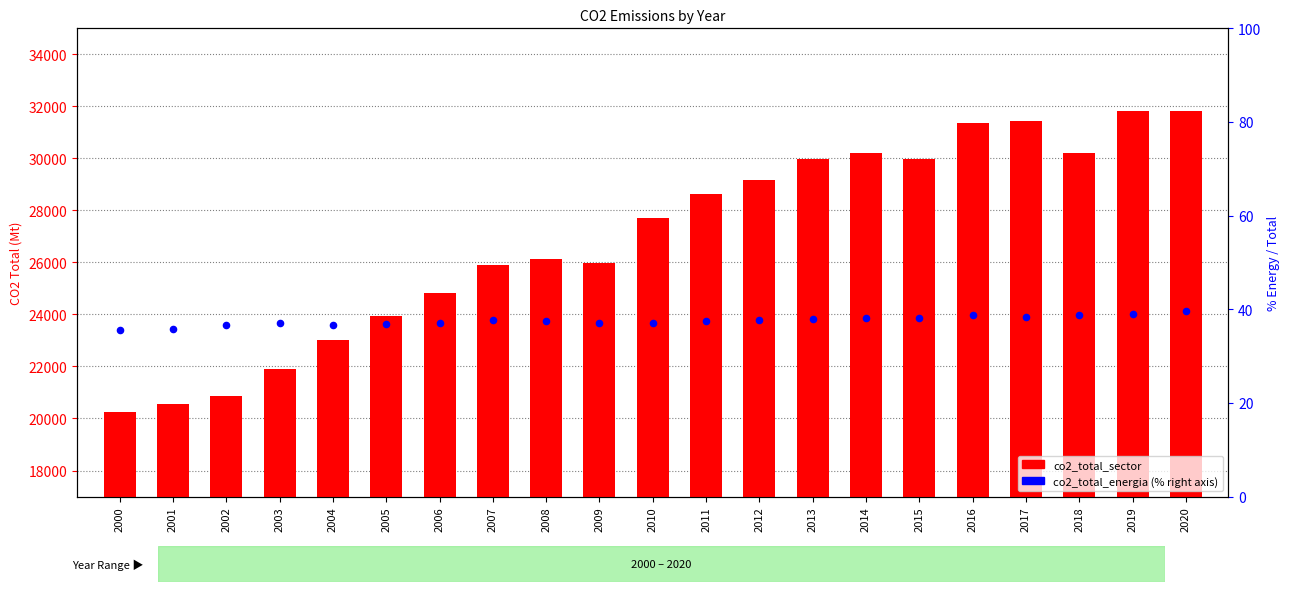

Which series has the largest total across all categories?

co2_total_sector